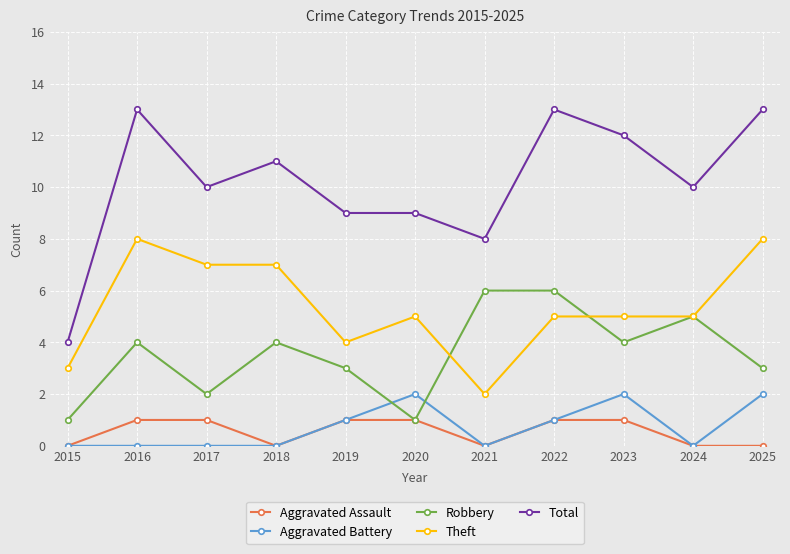

True or false: Total and Aggravated Assault intersect in this chart.

False